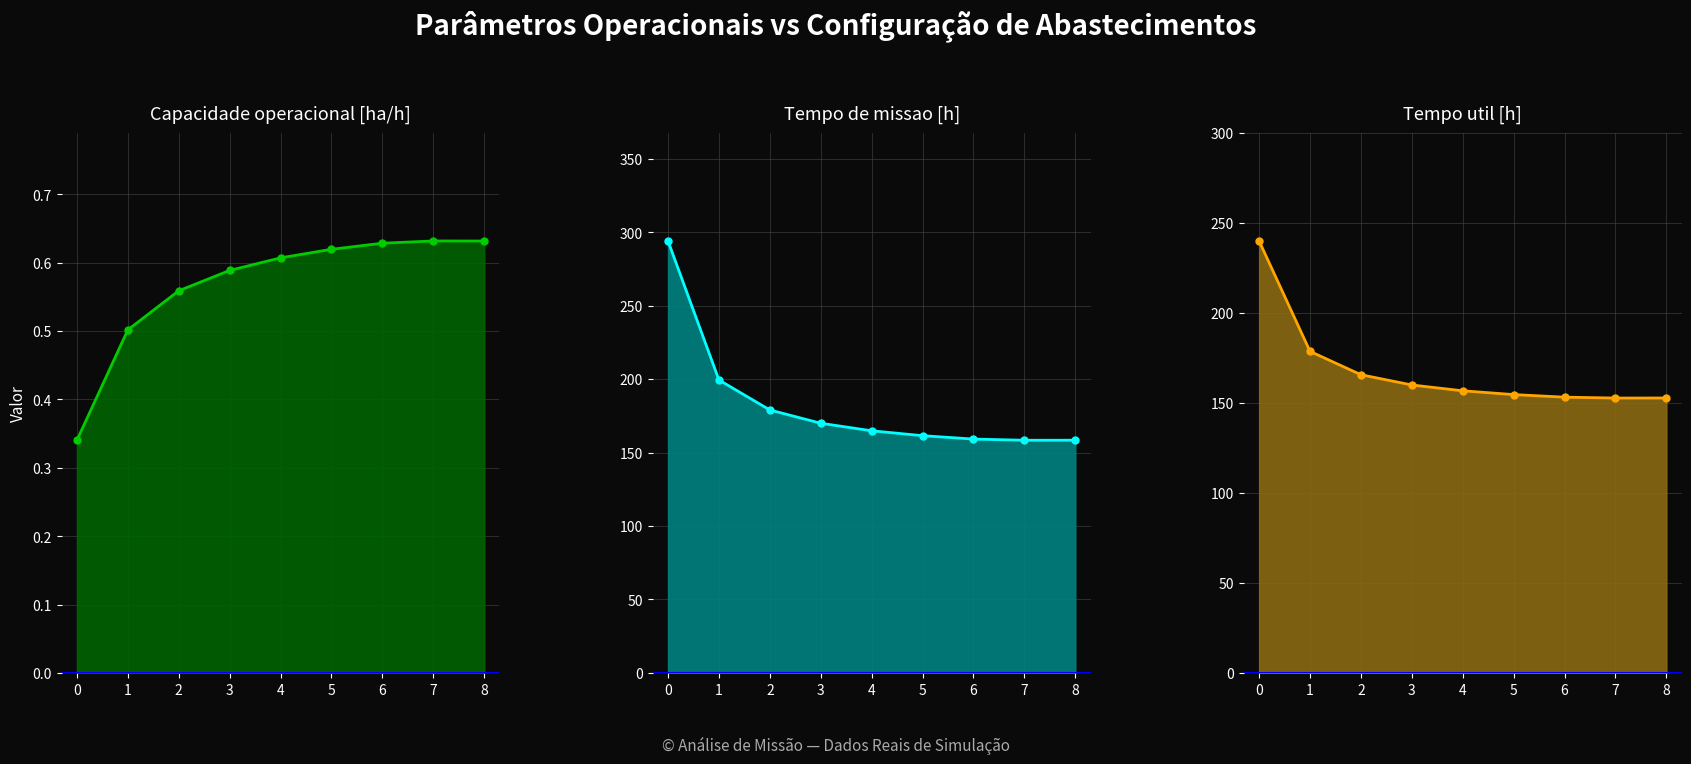

True or false: Capacidade operacional [ha/h] and Tempo de missao [h] cross at least once.

False